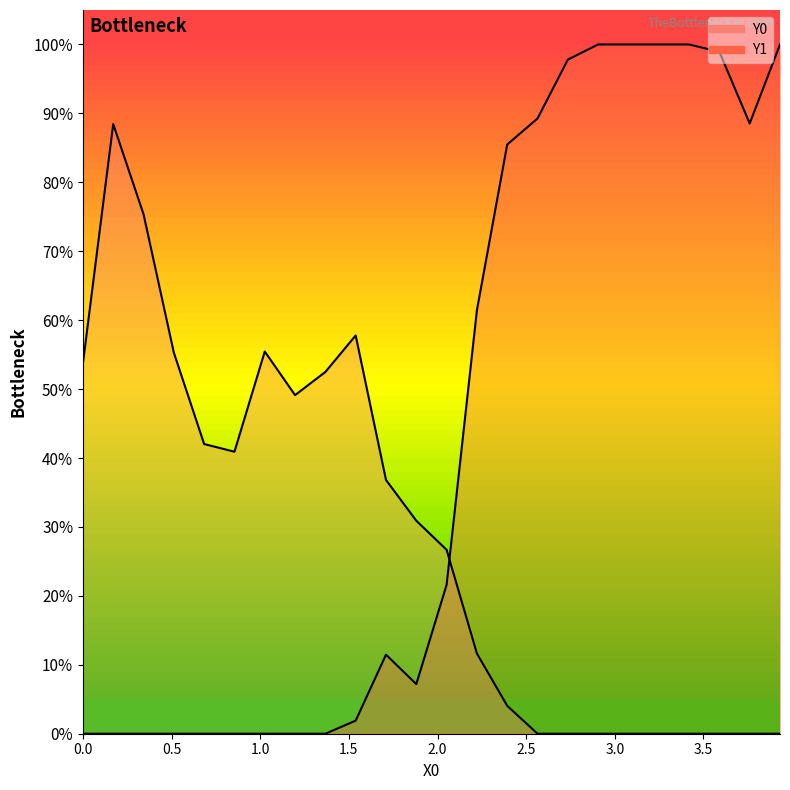

At which category is the sum across all series the highest?

2.90598